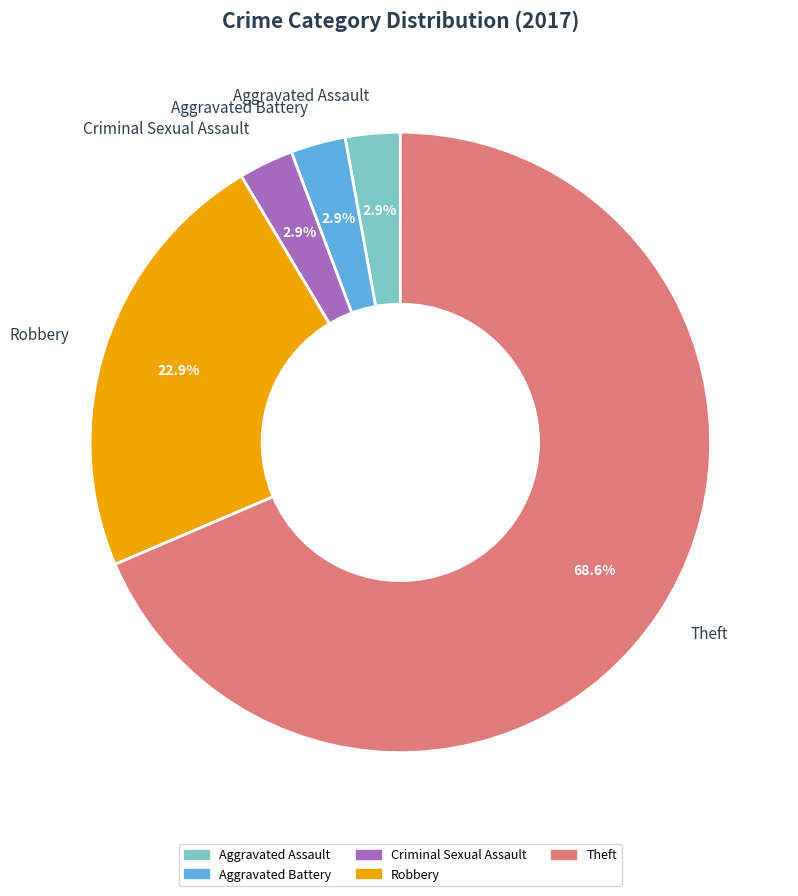

What percentage is the Aggravated Assault slice, to the nearest percent?

3%